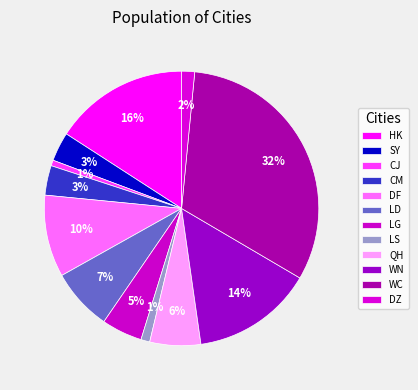

How many segments does this pie chart have?

12